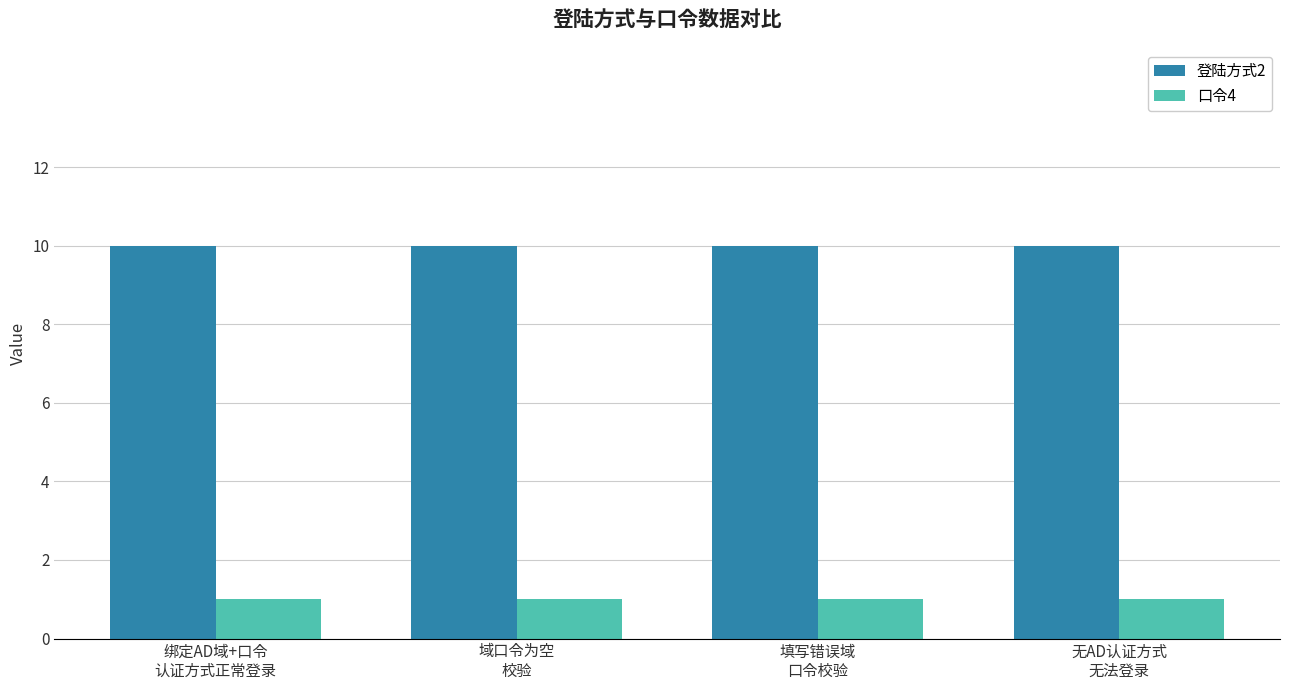

At how many categories does at least one series exceed 3?

4